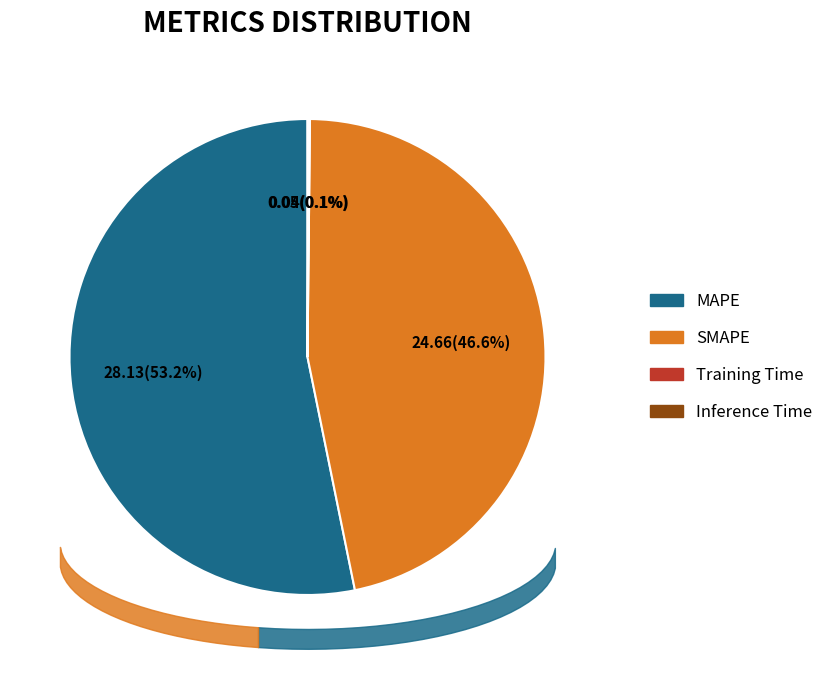

Rank the categories by value from highest to lowest.

MAPE, SMAPE, Inference Time, Training Time